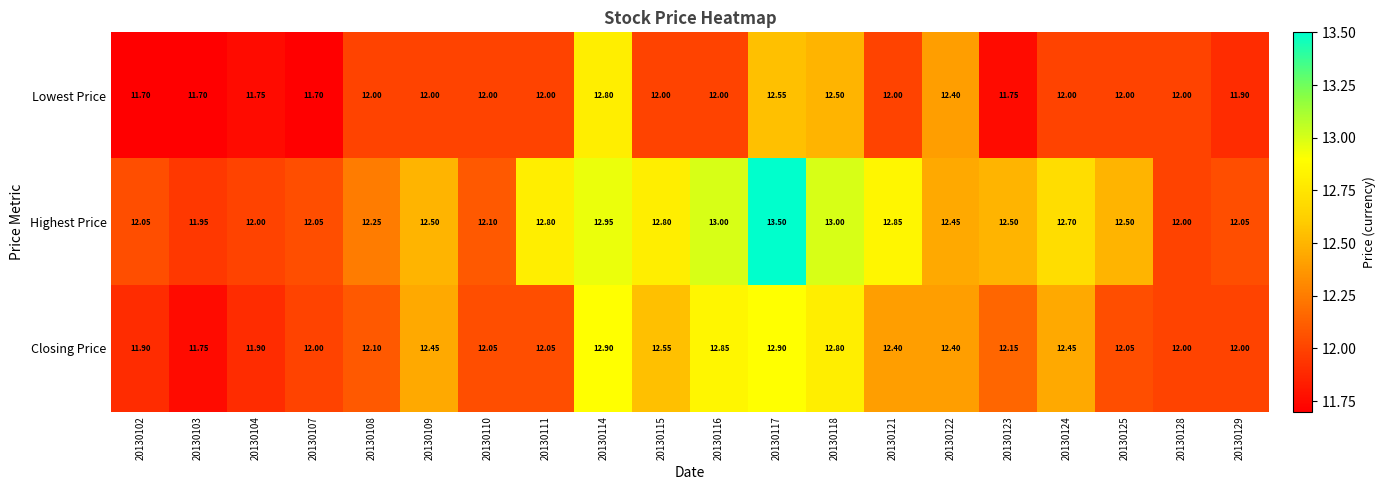

Rank the series by their average value, from highest to lowest.

Highest Price, Closing Price, Lowest Price